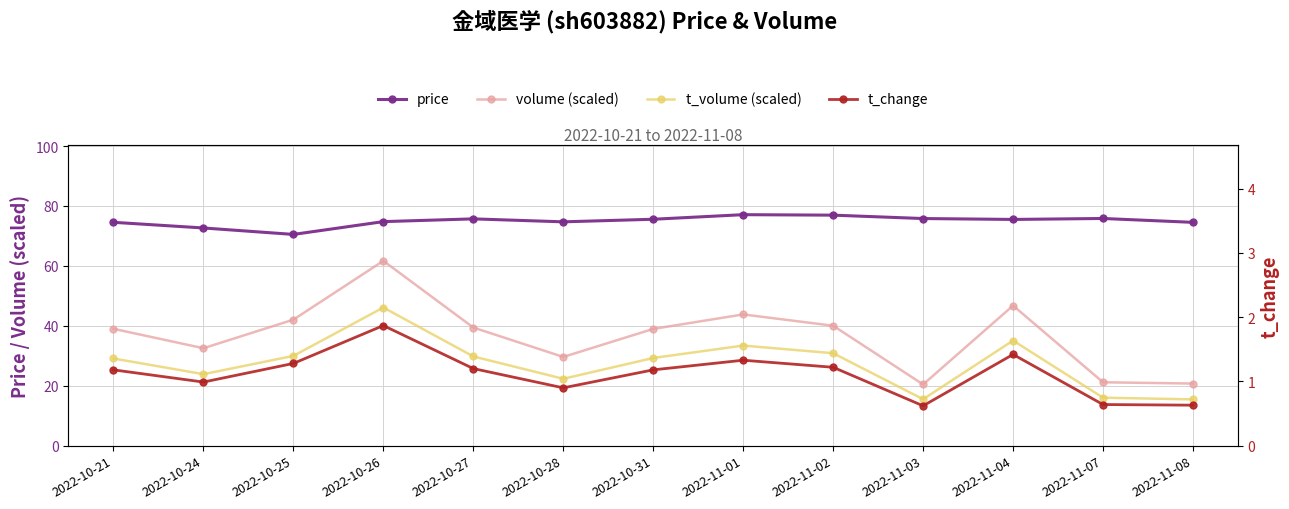

Does the chart have visible grid lines?

Yes